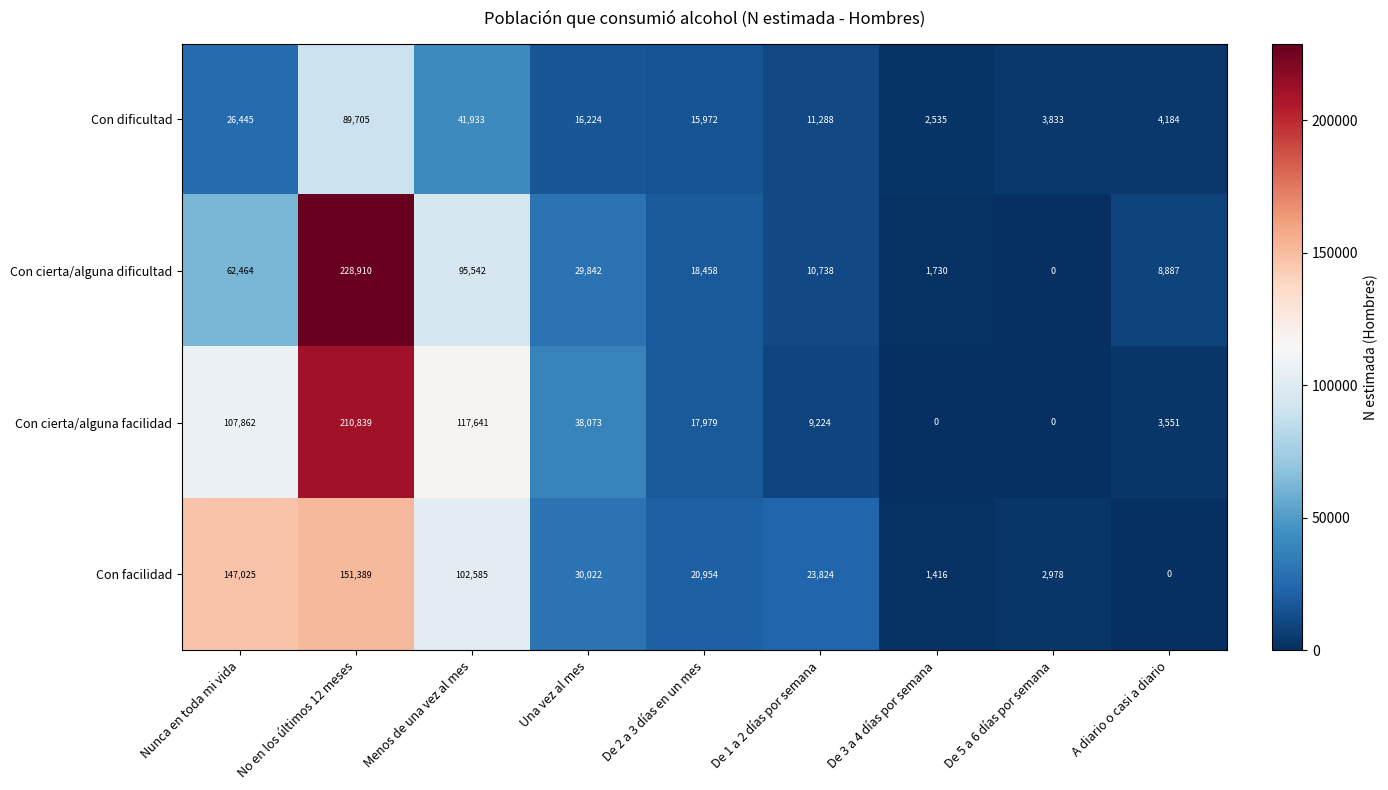

What is the greatest value displayed?

228910